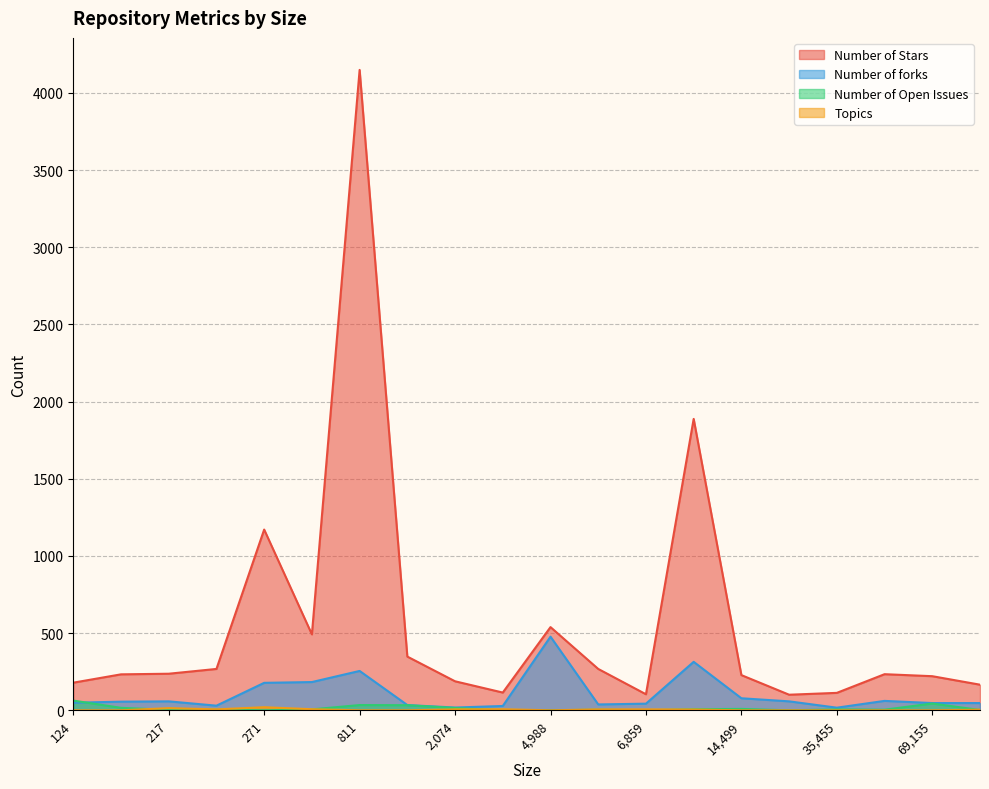

True or false: Number of Stars and Topics intersect in this chart.

False